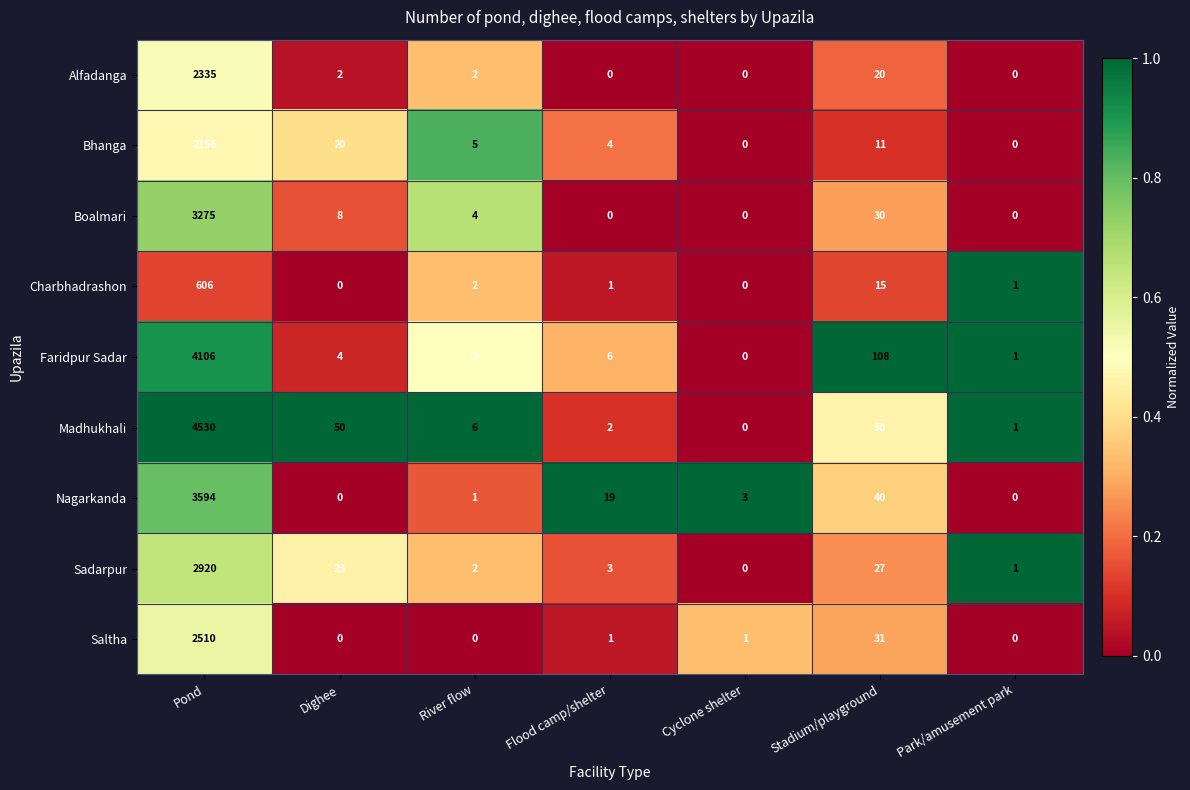

What is the sum of all Saltha values?

2543